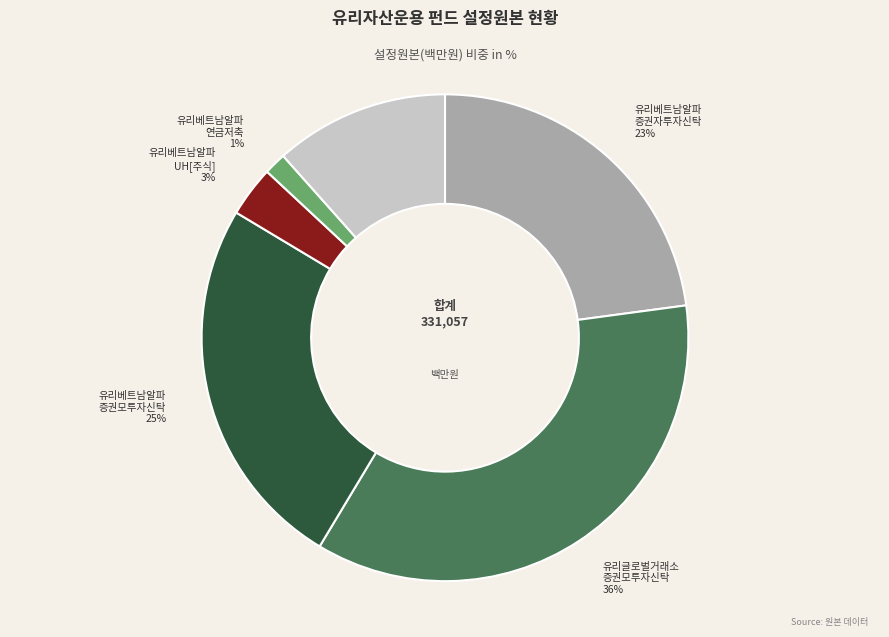

To the nearest percent, what is the average slice percentage?

17%